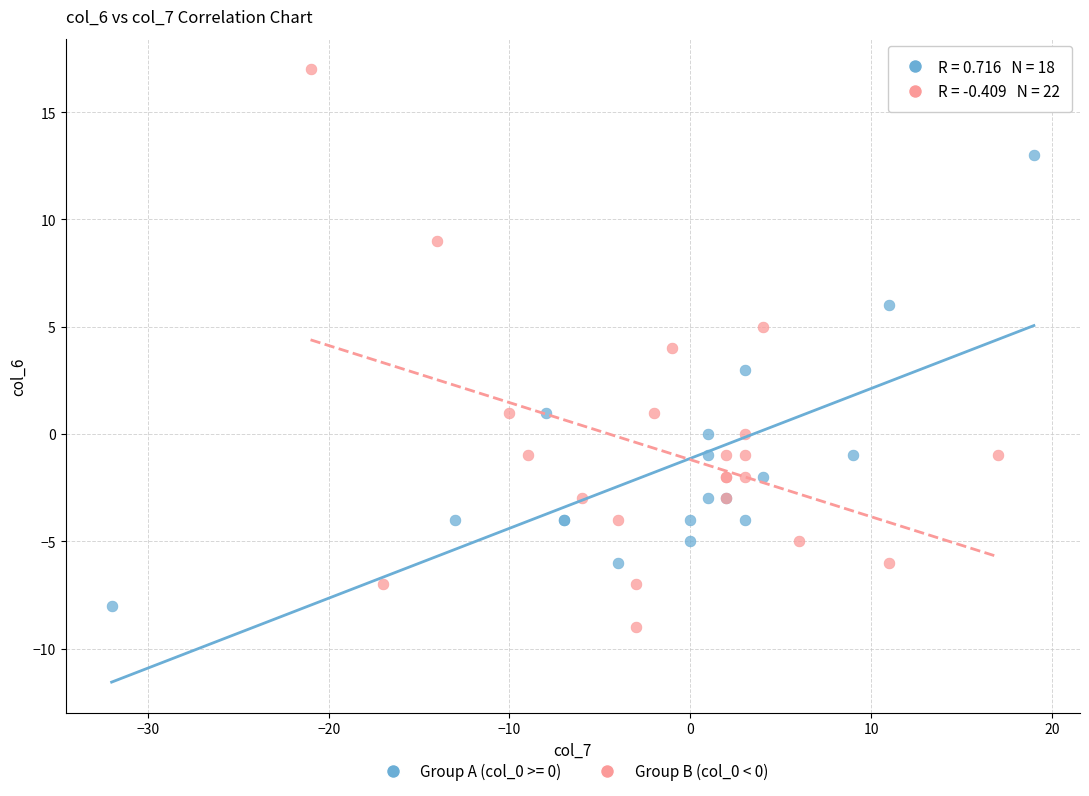

Which series has the largest Y range (max minus min)?

Group B (col_0 < 0)